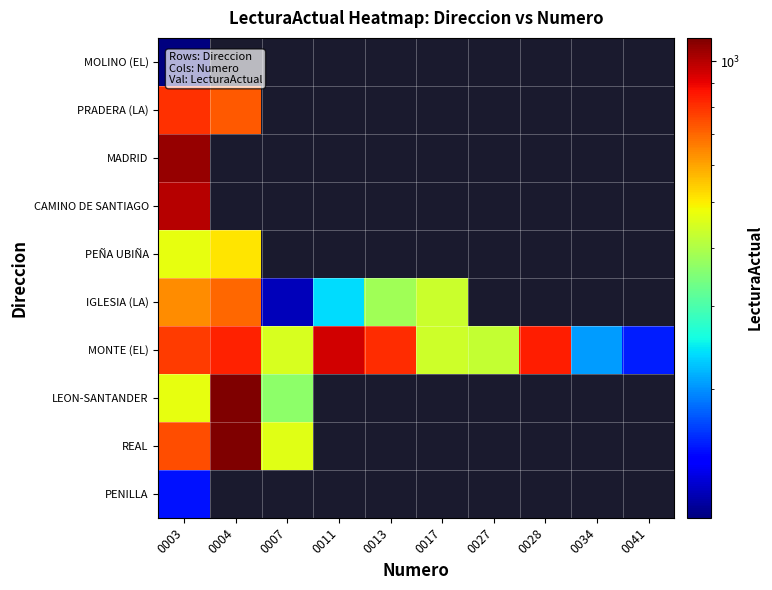

At which label does LEON-SANTANDER reach its peak?

0004